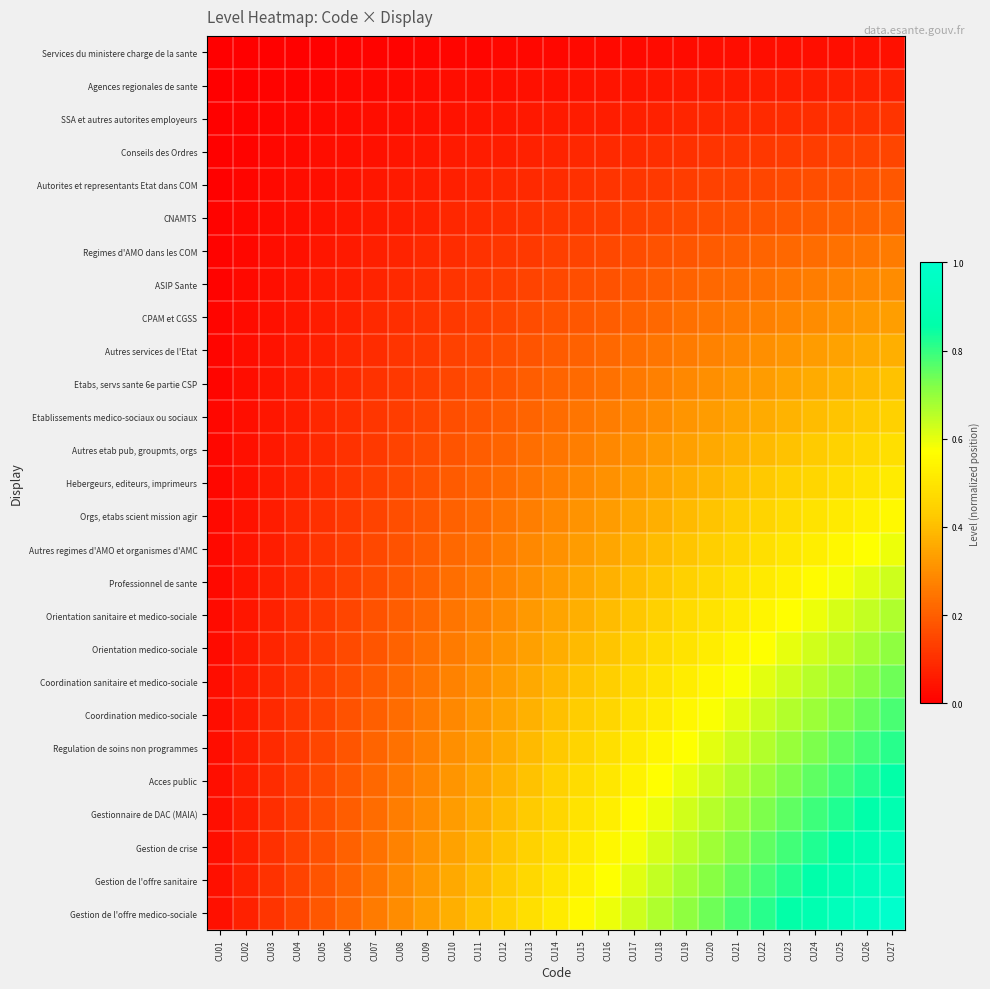

Which series has the largest total across all categories?

Gestion de l'offre medico-sociale